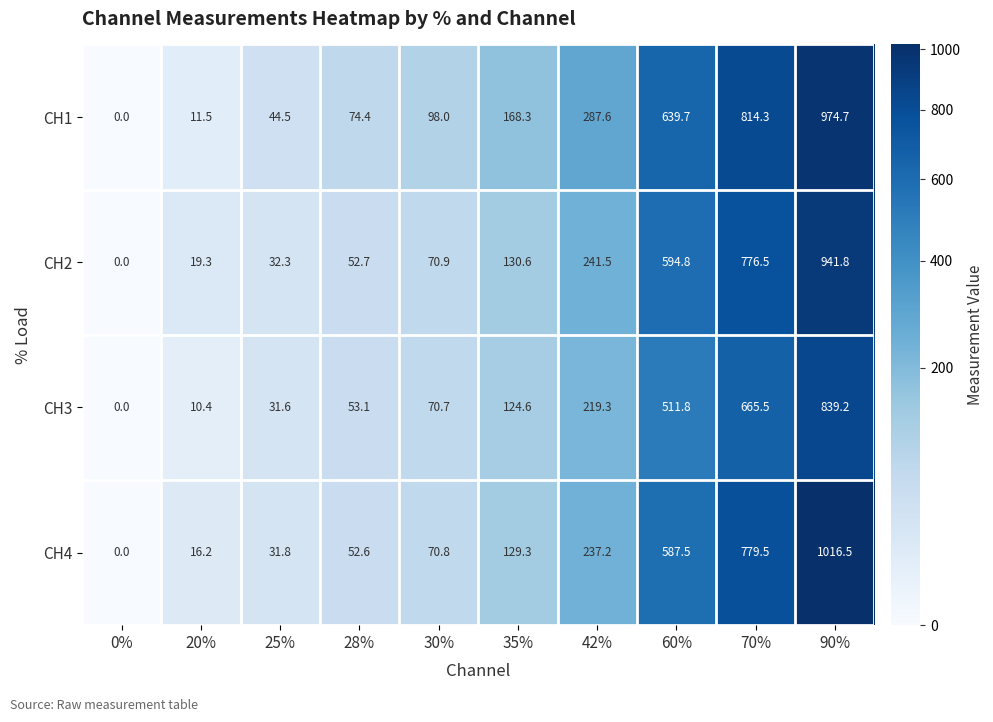

Which series has the largest total across all categories?

CH1